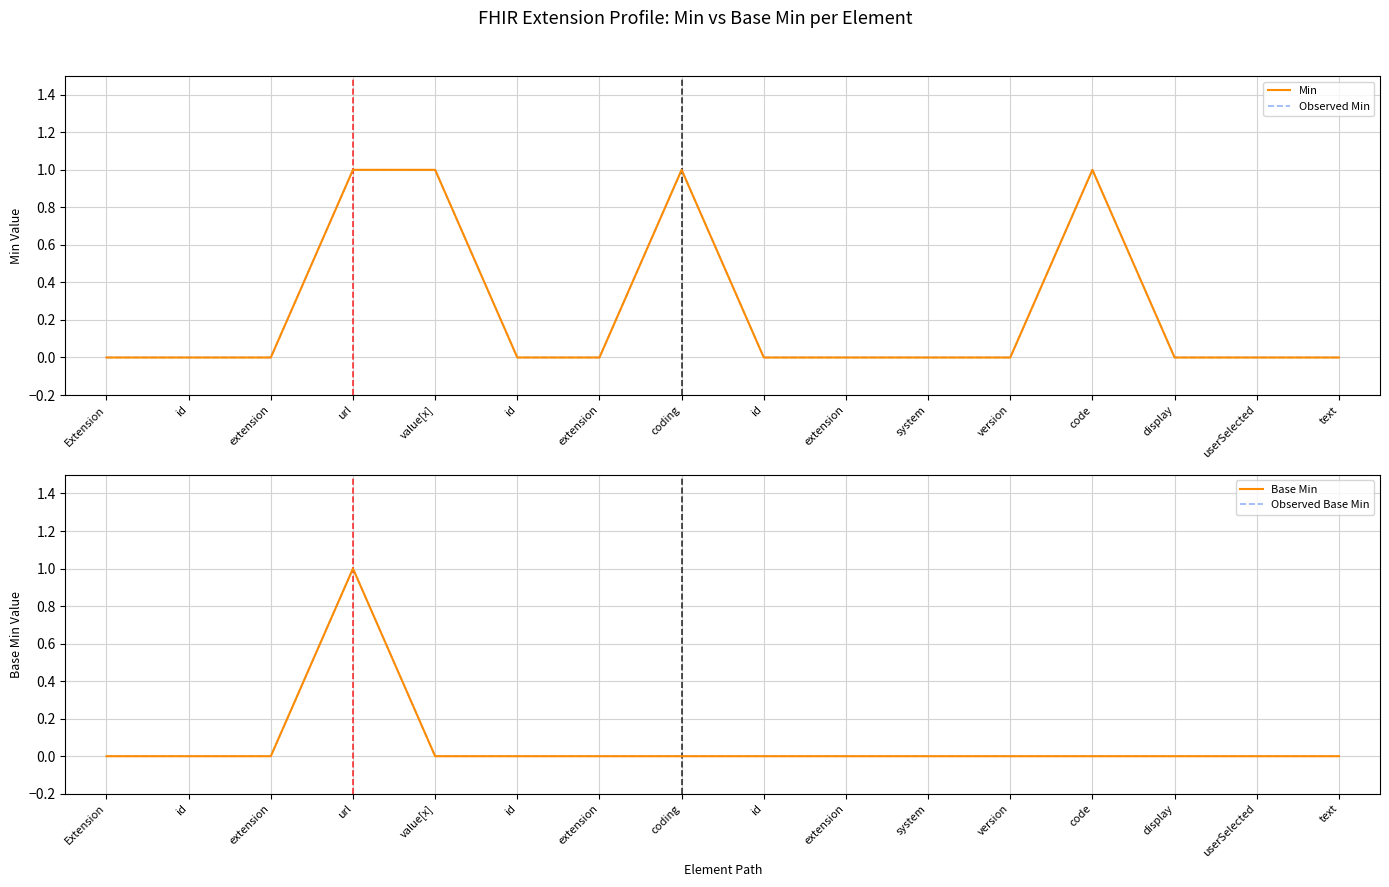

Where is Observed Min nearest to the value 0?

Extension